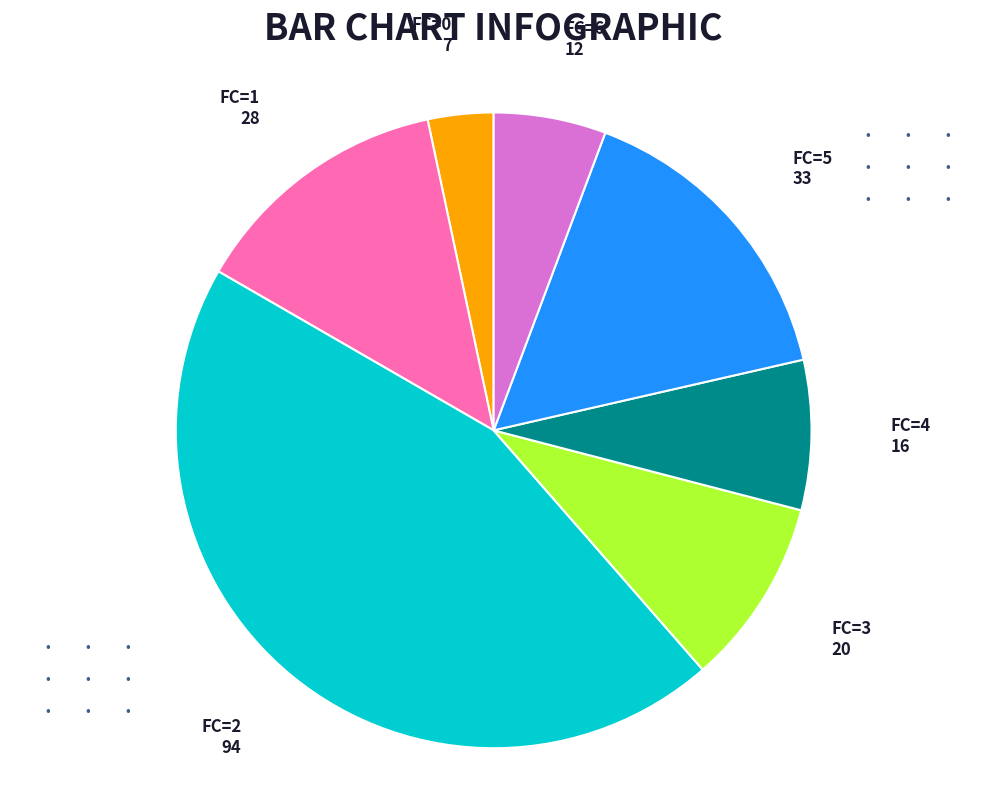

Is there any slice that represents more than half of the pie?

No